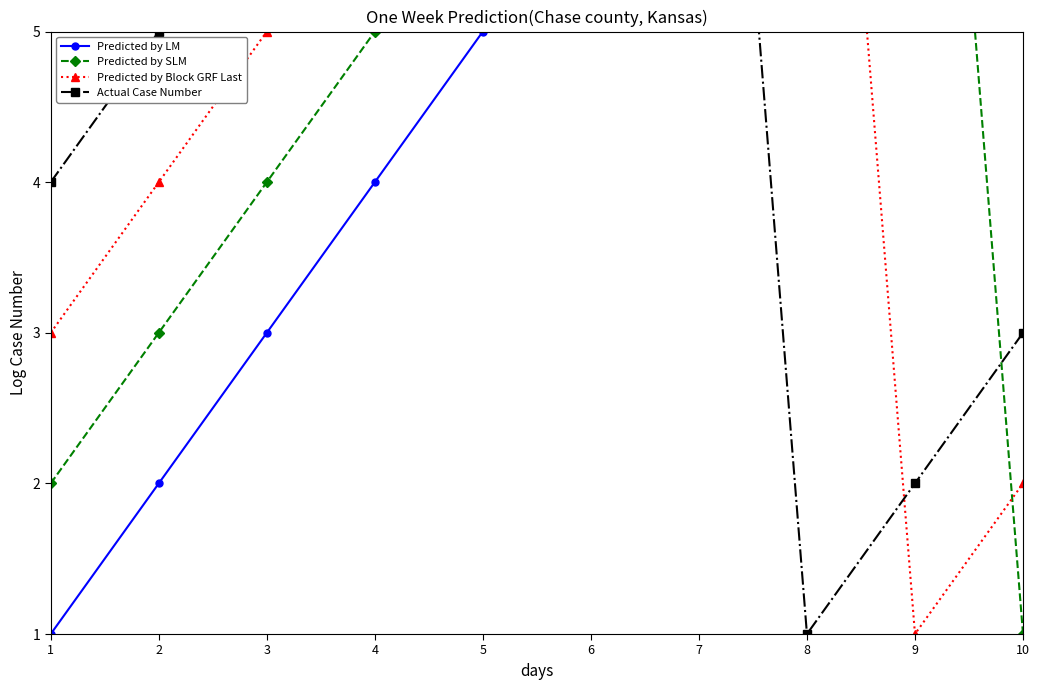

What is the average value of the Actual Case Number series?

6